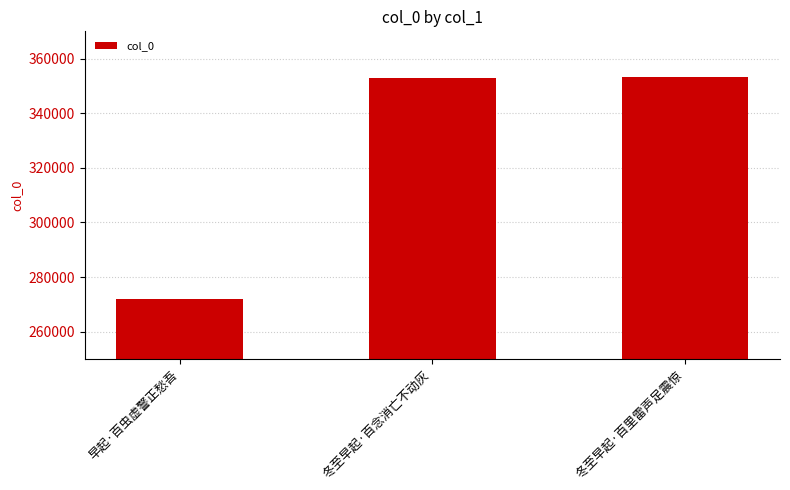

What is the approximate value at 早起·百虫虚警正愁吾, to the nearest 100?

271900